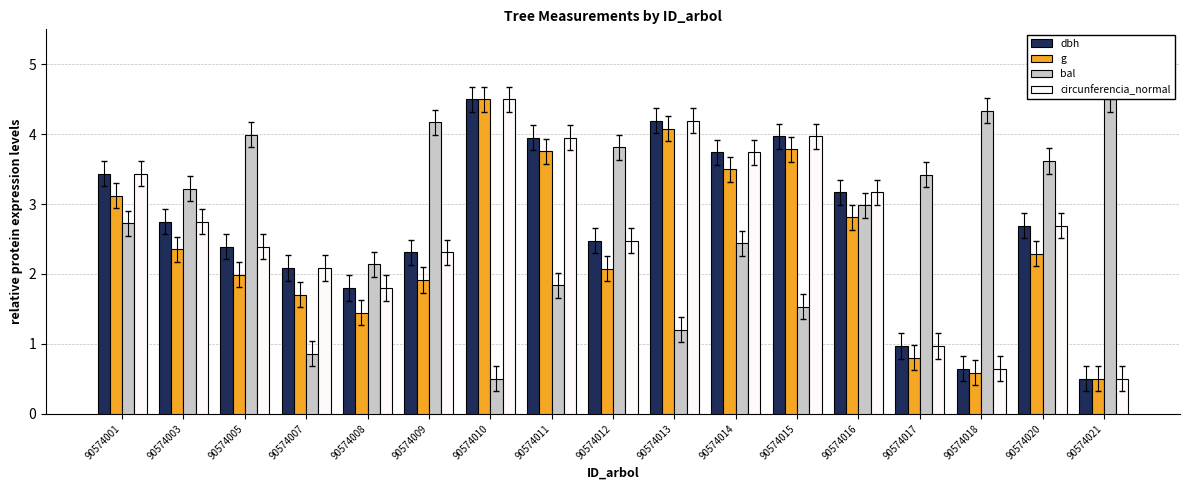

How many values in the g series exceed 2?

10